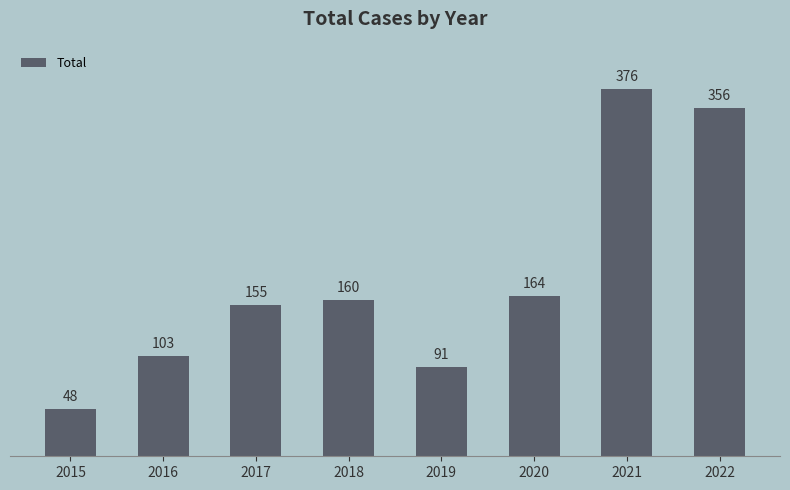

At which category does the chart reach its minimum across all series?

2015